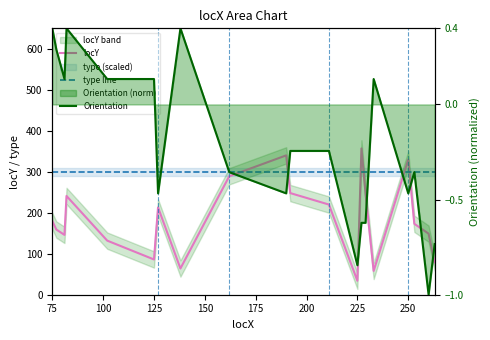

Does the chart display data point markers on the line(s)?

No